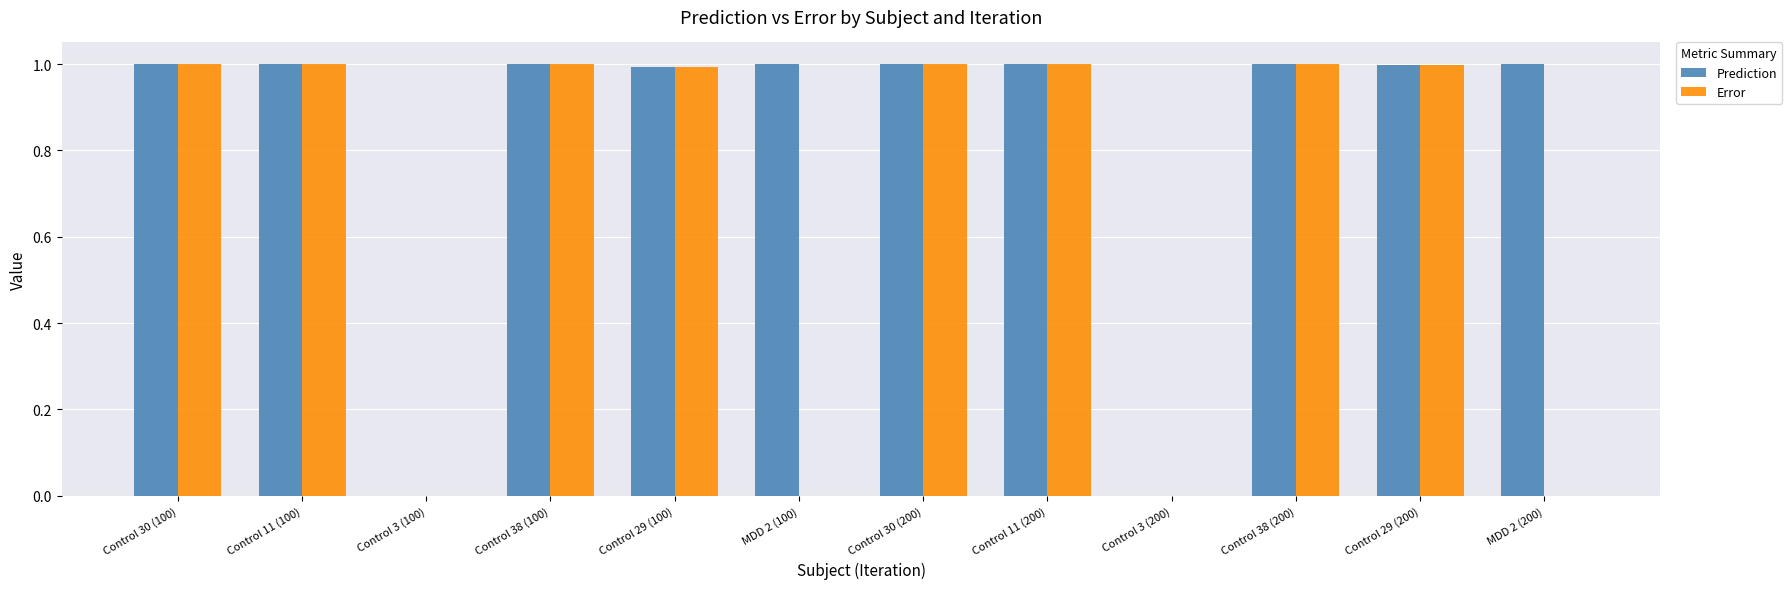

What is the highest value of the Error series?

1.0